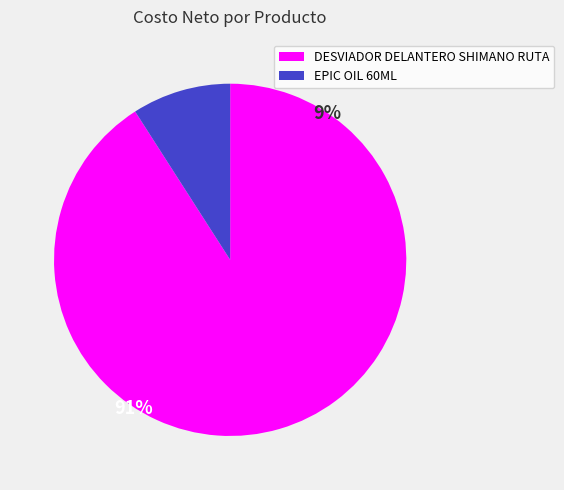

Rank the categories by value from lowest to highest.

EPIC OIL 60ML, DESVIADOR DELANTERO SHIMANO RUTA